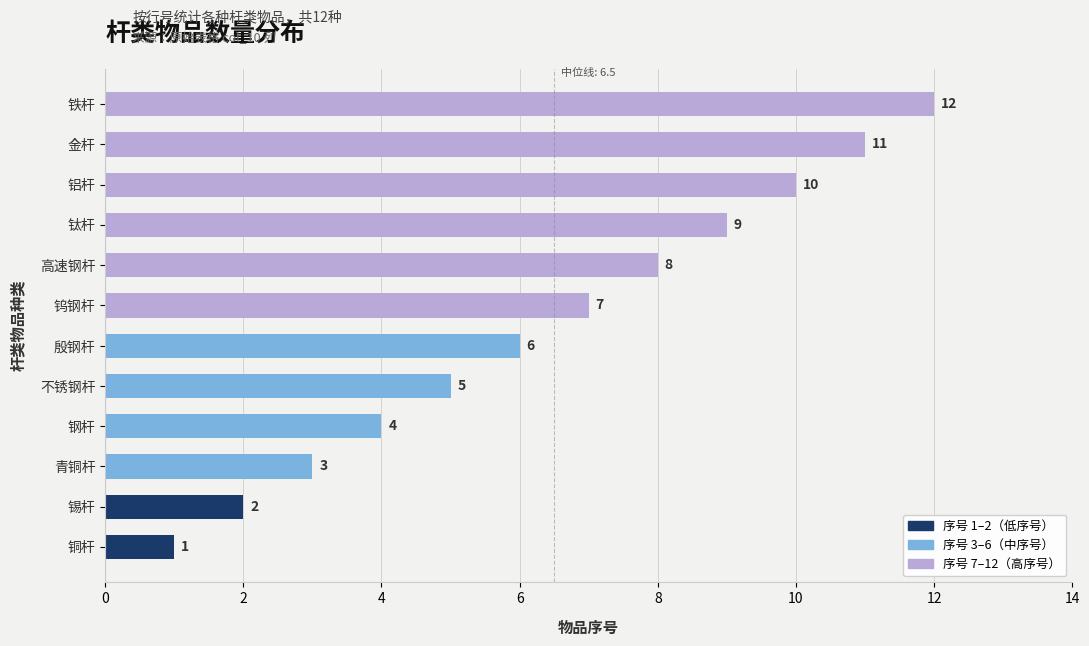

Between 钨钢杆 and 高速钢杆, which is larger?

高速钢杆